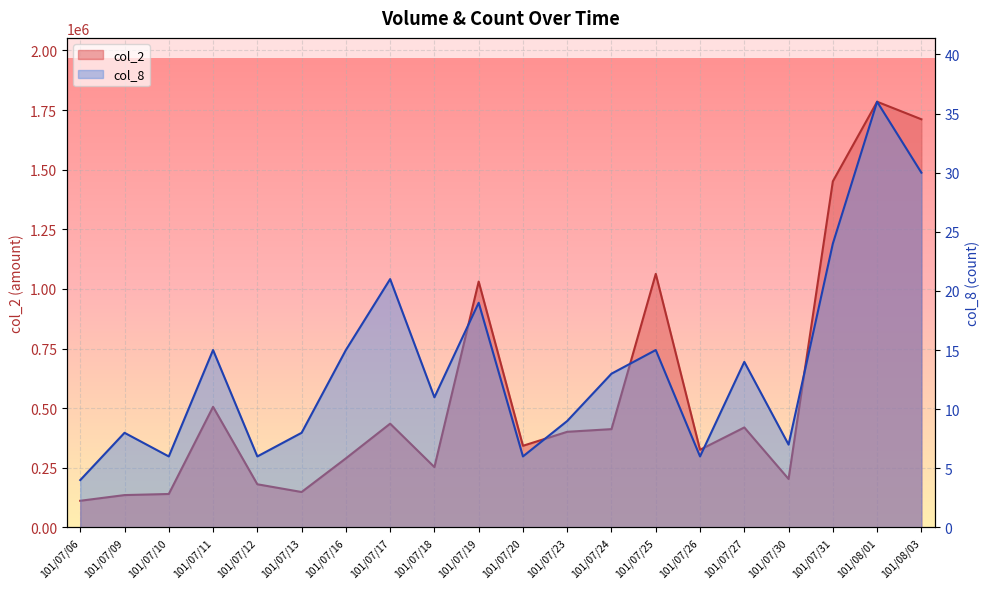

How many lines are shown in the chart?

2